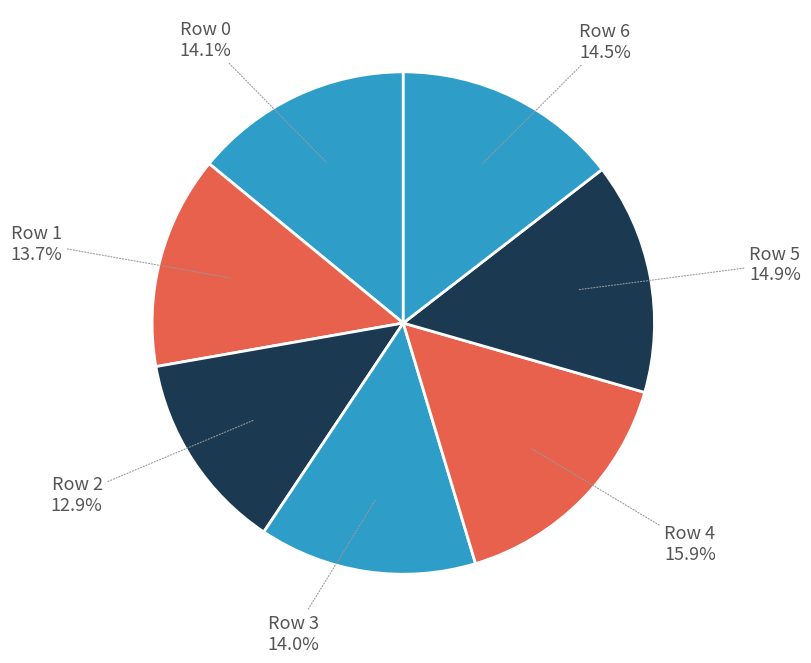

Count the number of slices in the pie.

7